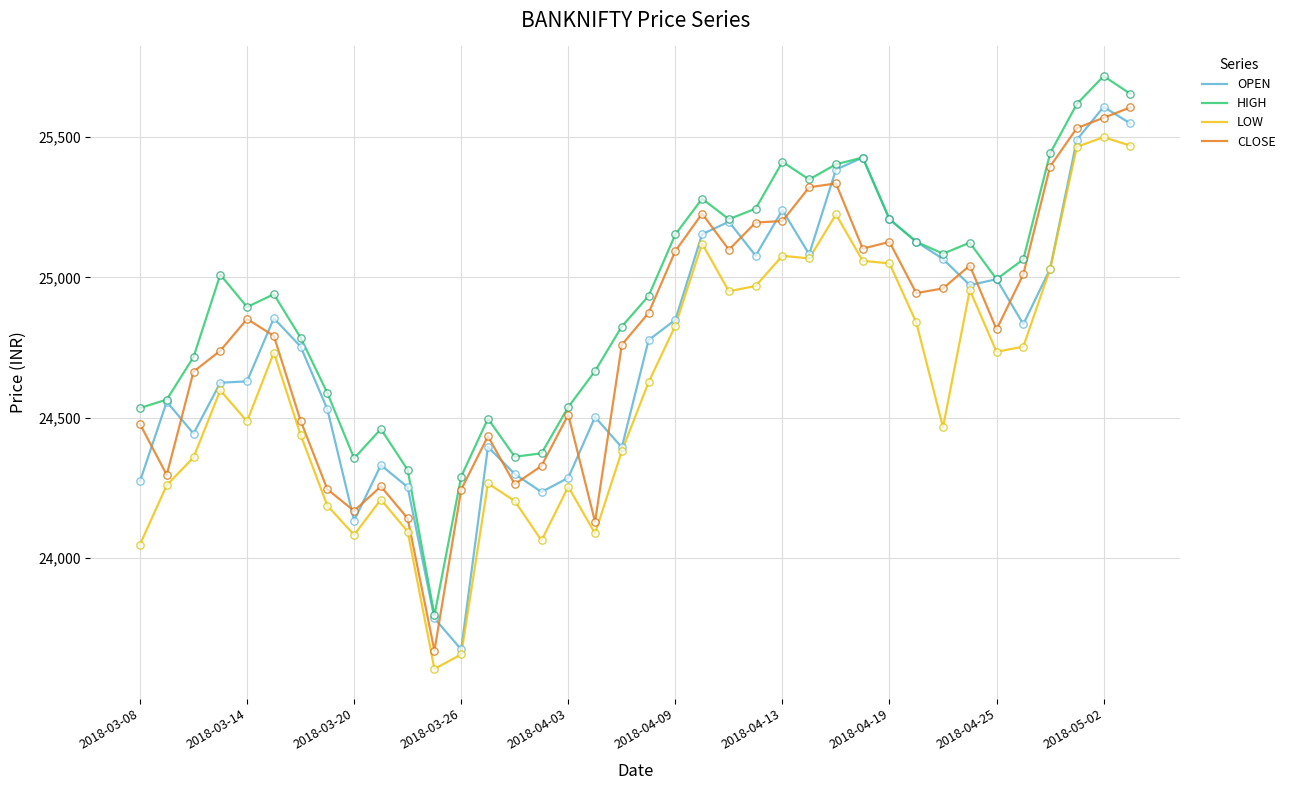

Which series has the largest total across all categories?

HIGH